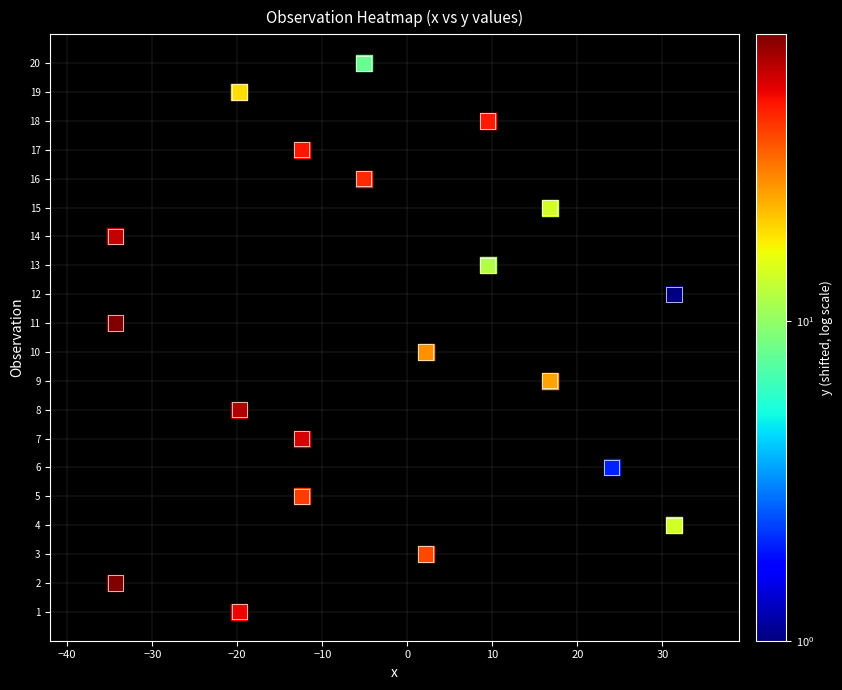

Is the value of 19 at x greater than the value of 6 at x?

No